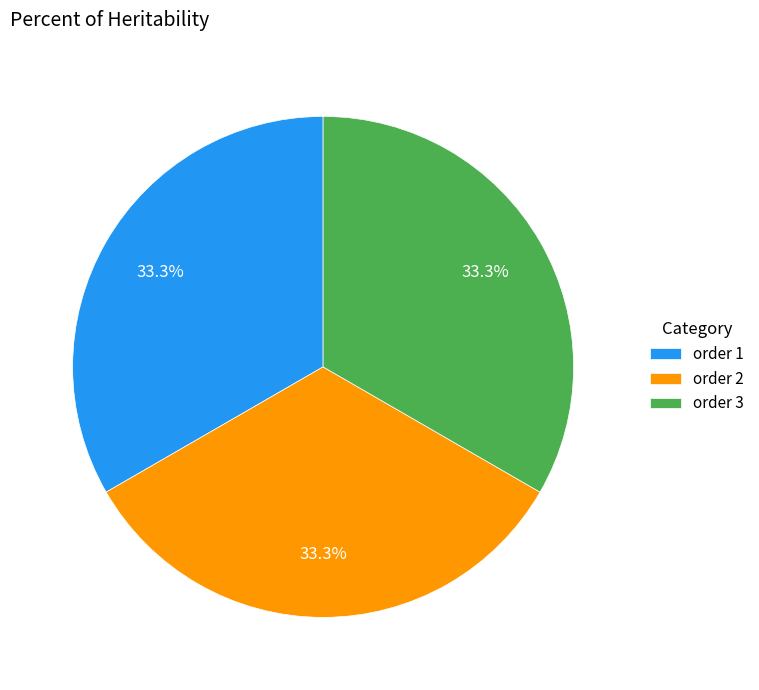

What portion of the pie excludes order 3?

66.7%